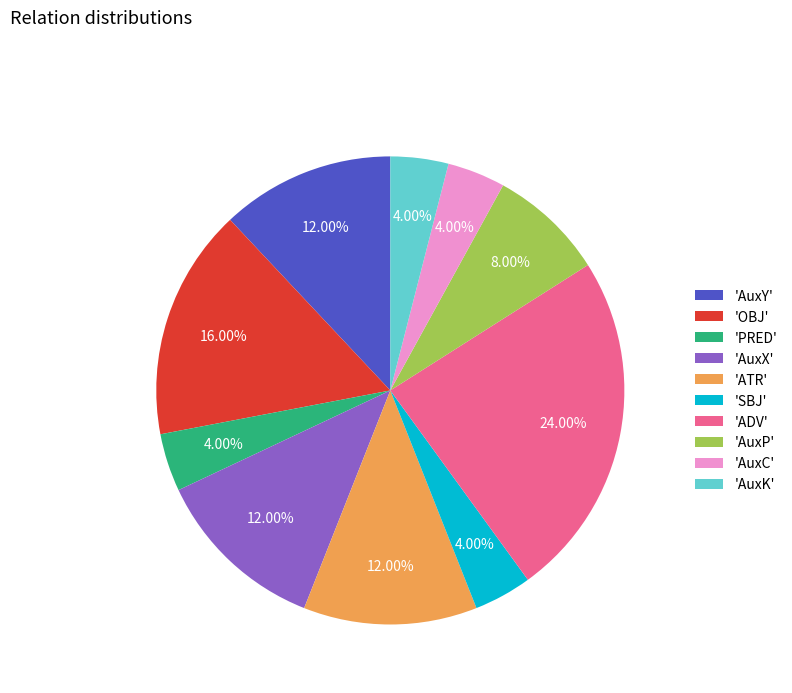

What is the largest slice in the pie chart?

'ADV'